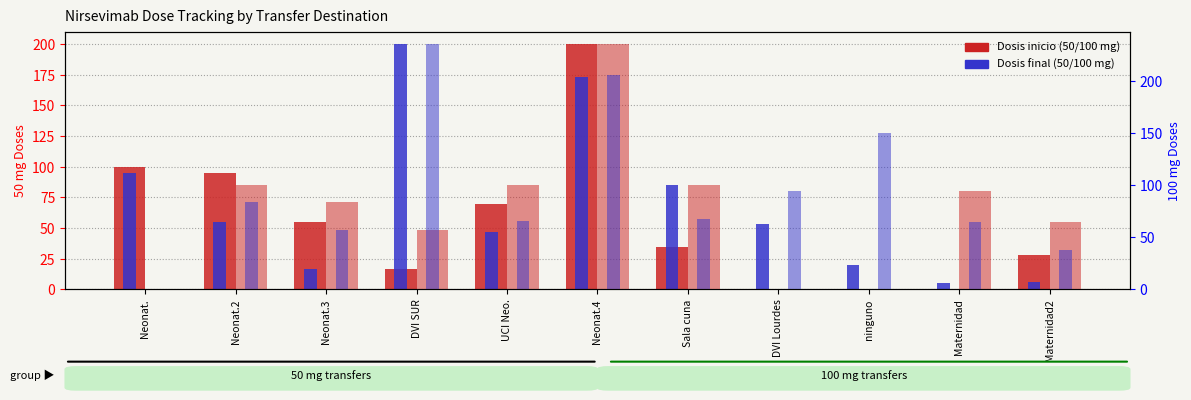

At UCI Neo., list the series in order from smallest to largest.

Dosis final 50 mg, Dosis final 100 mg, Dosis inicio 50 mg, Dosis inicio 100 mg